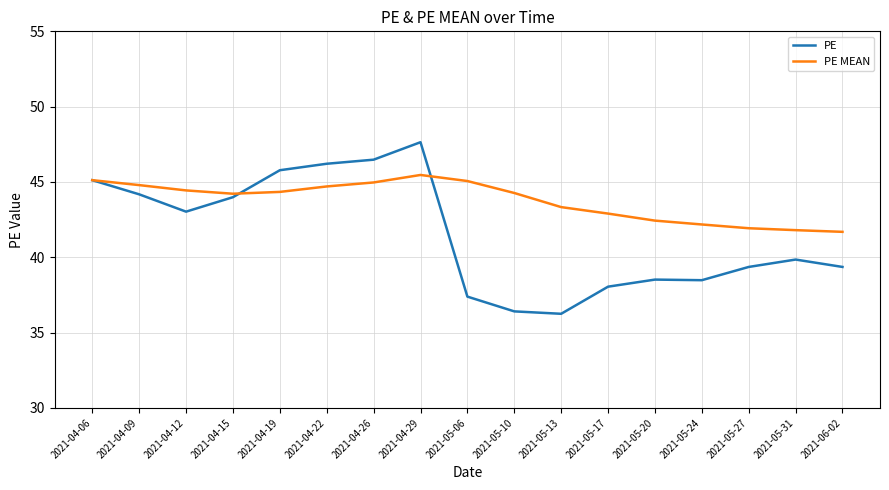

Which series ends up on top after the final intersection of PE MEAN and PE?

PE MEAN